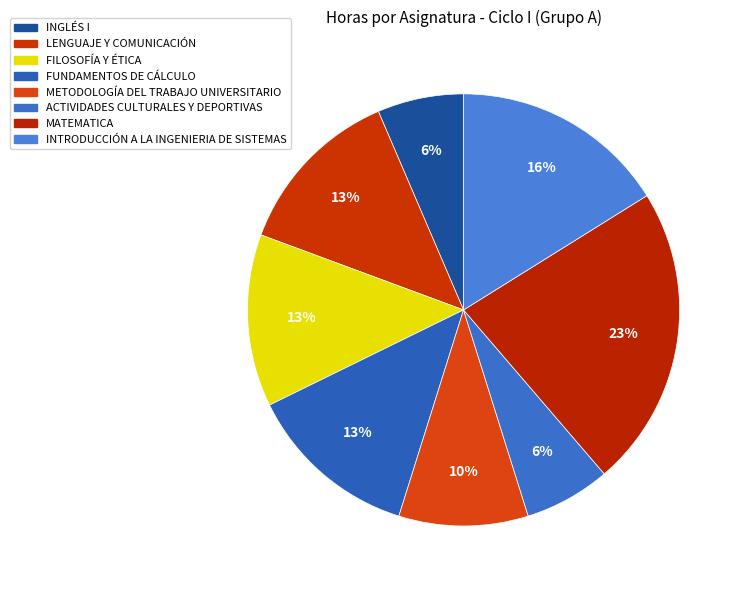

How many segments does this pie chart have?

8